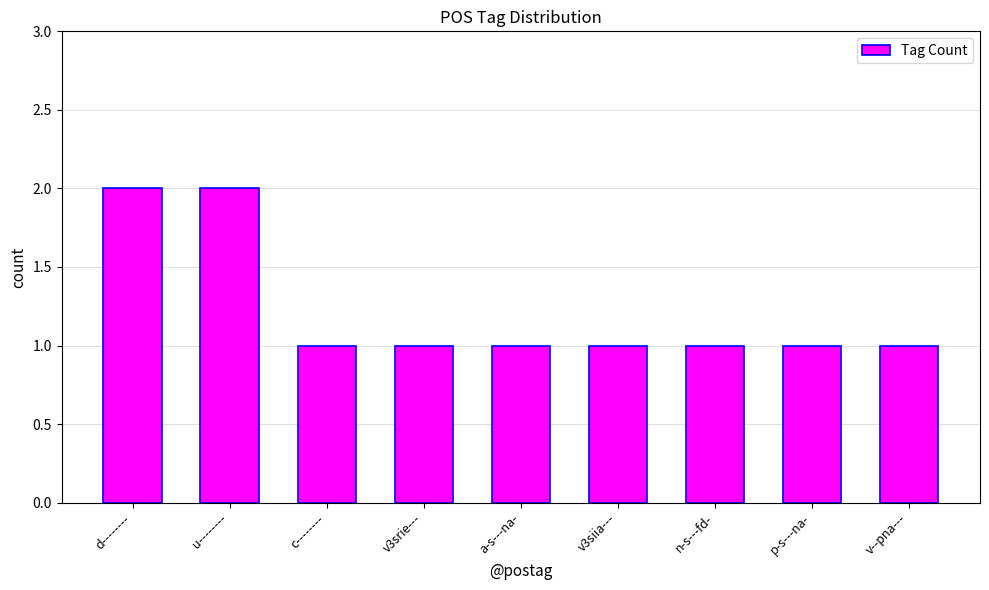

What is the smallest value displayed?

1